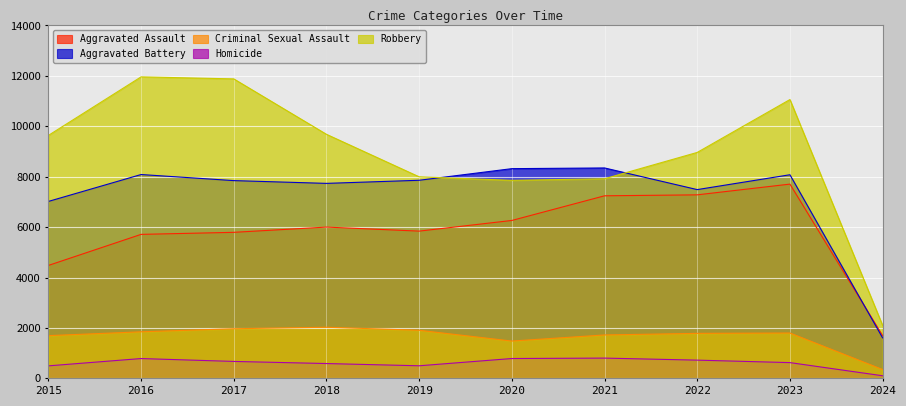

Reading right to left, extract all data points from this chart.

Aggravated Assault: 2024=1694	2023=7706	2022=7280	2021=7242	2020=6264	2019=5841	2018=6001	2017=5793	2016=5712	2015=4480
Aggravated Battery: 2024=1606	2023=8077	2022=7488	2021=8347	2020=8319	2019=7858	2018=7735	2017=7845	2016=8086	2015=7019
Criminal Sexual Assault: 2024=350	2023=1799	2022=1785	2021=1722	2020=1480	2019=1907	2018=2028	2017=1968	2016=1847	2015=1695
Homicide: 2024=103	2023=625	2022=723	2021=804	2020=787	2019=499	2018=588	2017=672	2016=786	2015=496
Robbery: 2024=2101	2023=11060	2022=8963	2021=7918	2020=7855	2019=7995	2018=9681	2017=11880	2016=11960	2015=9638